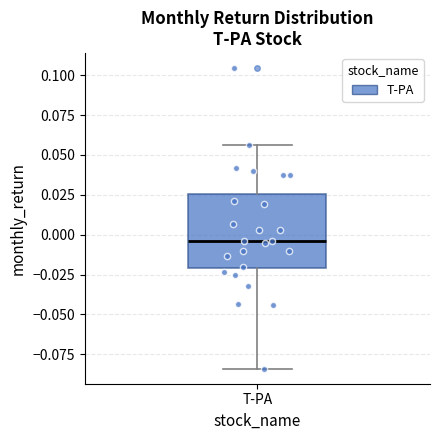

Transcribe this box plot: give where the median line is, the range the box spans, and where the two whiskers end, as read against the y-axis. The values are not printed on the chart, so give them approximately, as read against the axis.

median -0.005, box -0.020 to 0.025, whiskers -0.085 to 0.055